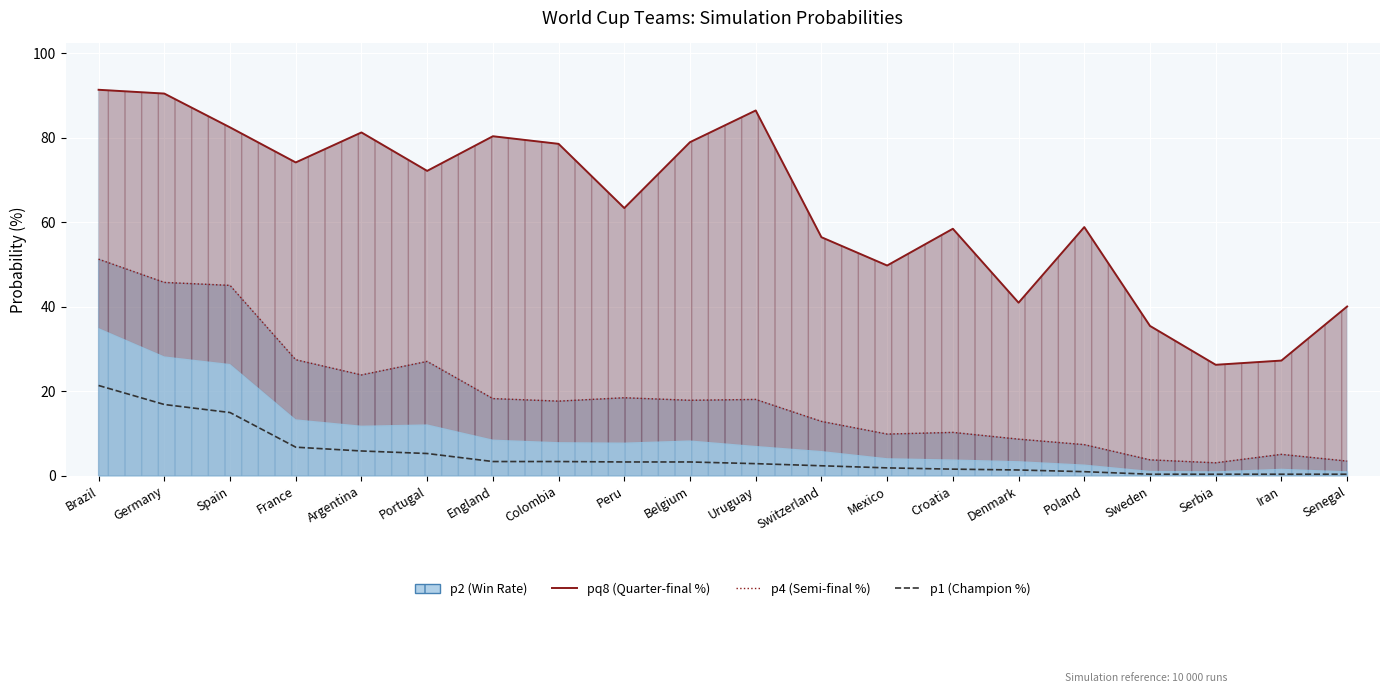

True or false: p1 line has more than 1 interior local peaks.

False